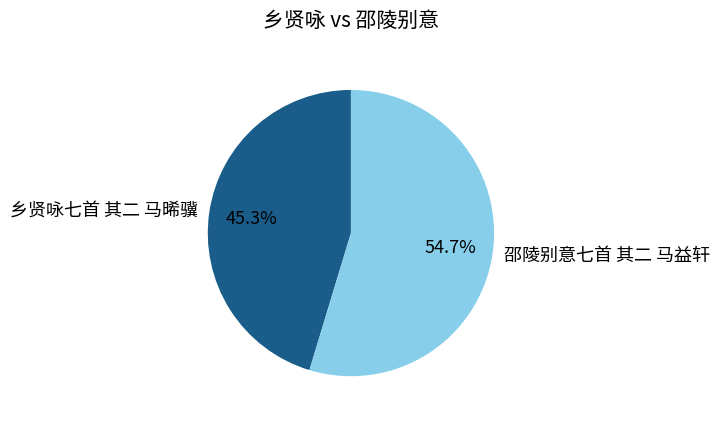

Rank the categories by value from highest to lowest.

邵陵别意七首 其二 马益轩, 乡贤咏七首 其二 马晞骥